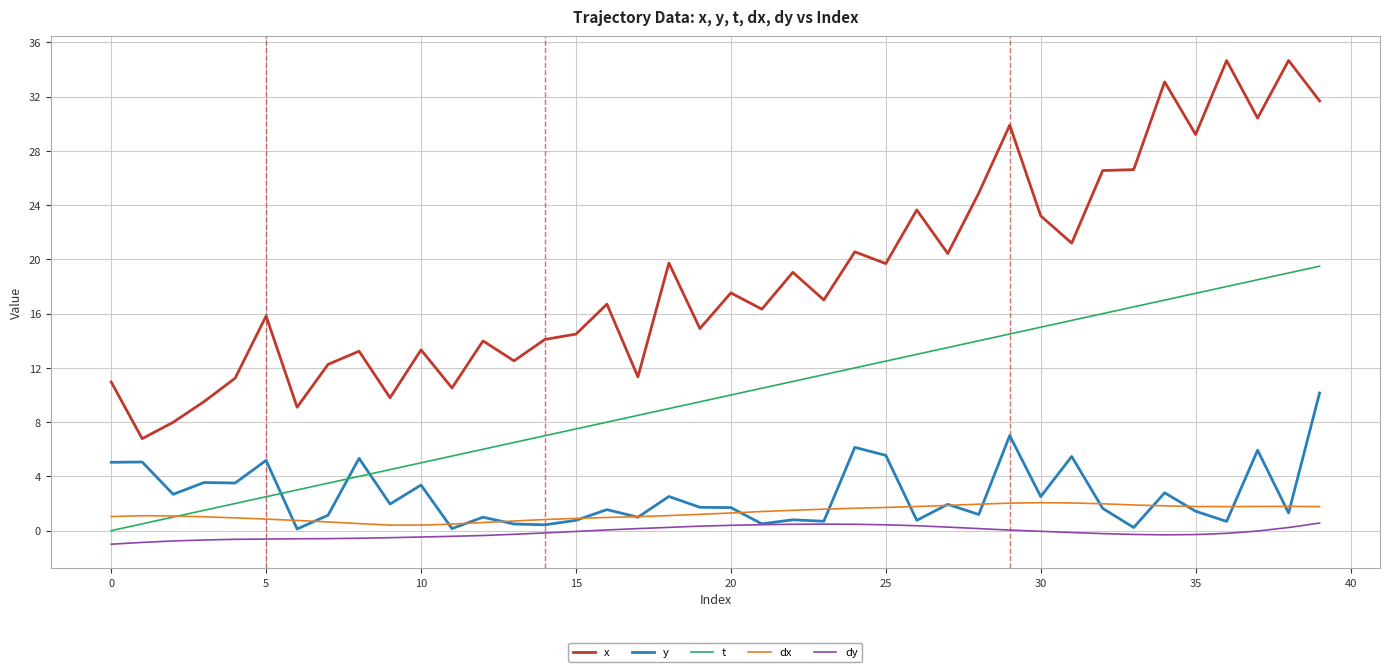

What is the maximum value for t?

19.5